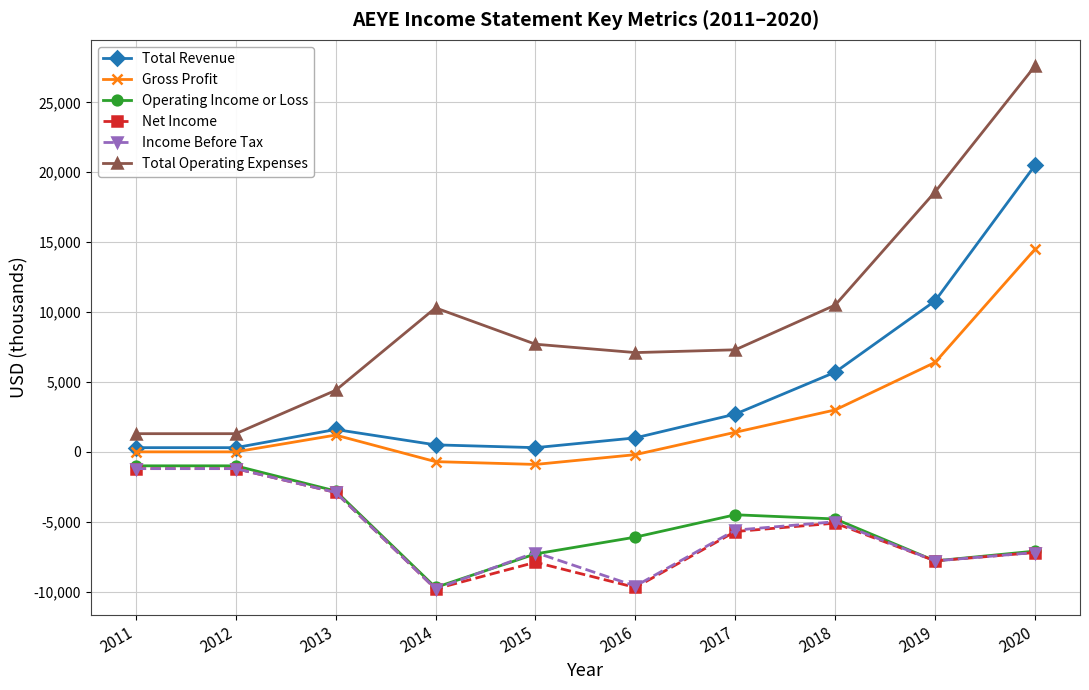

Count the number of categories in the chart.

10